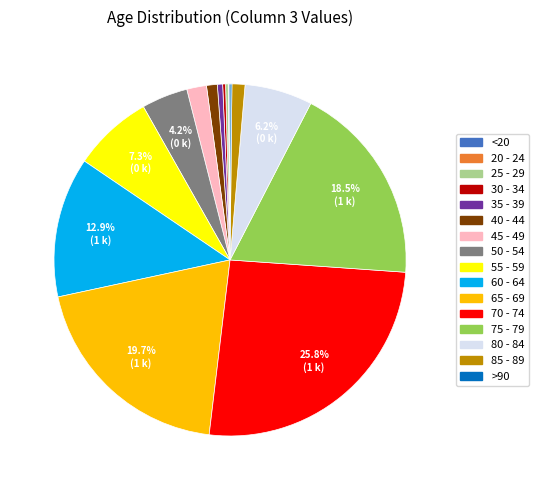

Does 40 - 44 represent more than half of the total?

No